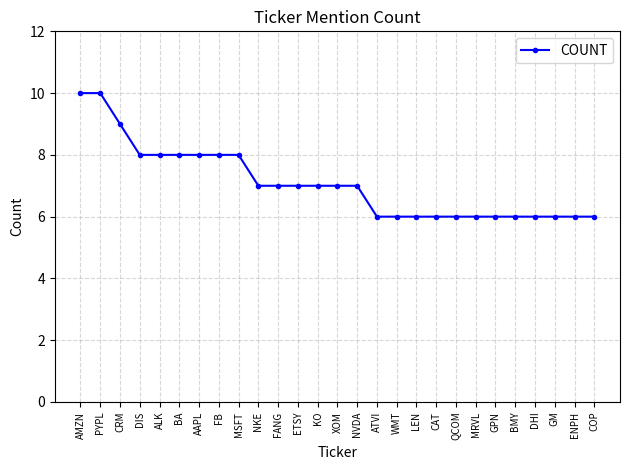

What is the difference between the second highest and minimum values?

4